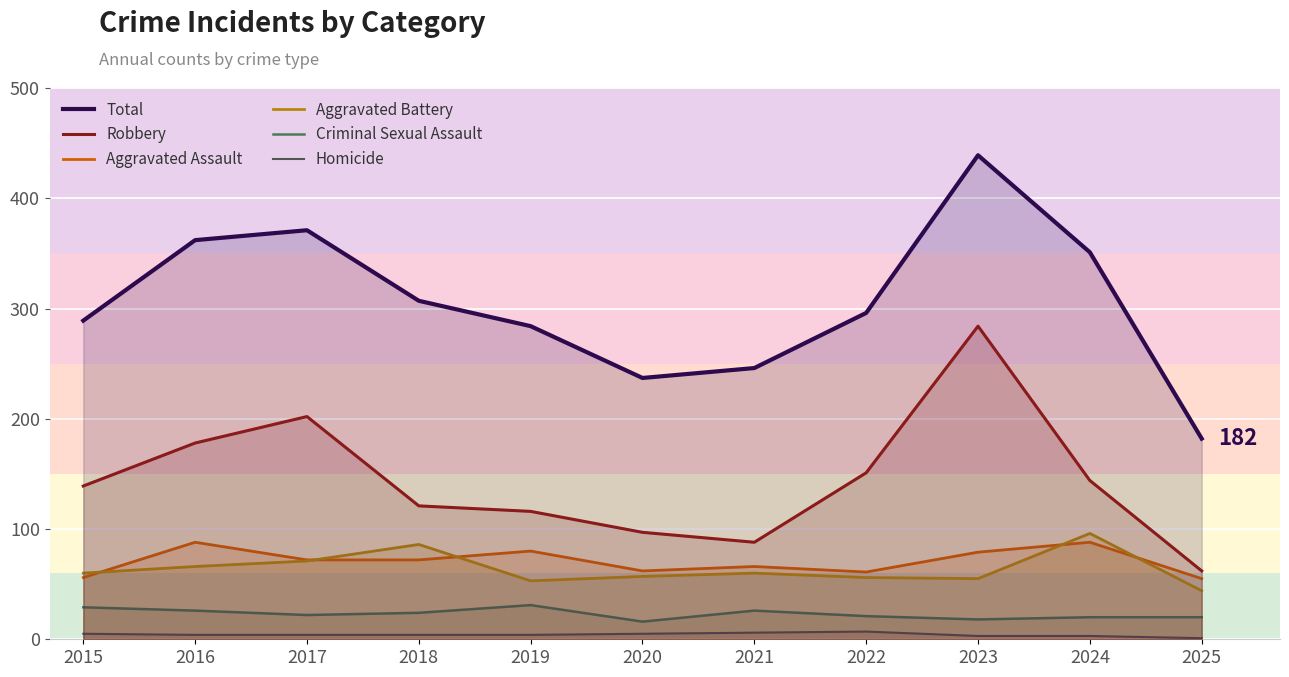

List the labels in order of Aggravated Battery value, largest first.

2024, 2018, 2017, 2016, 2015, 2021, 2020, 2022, 2023, 2019, 2025